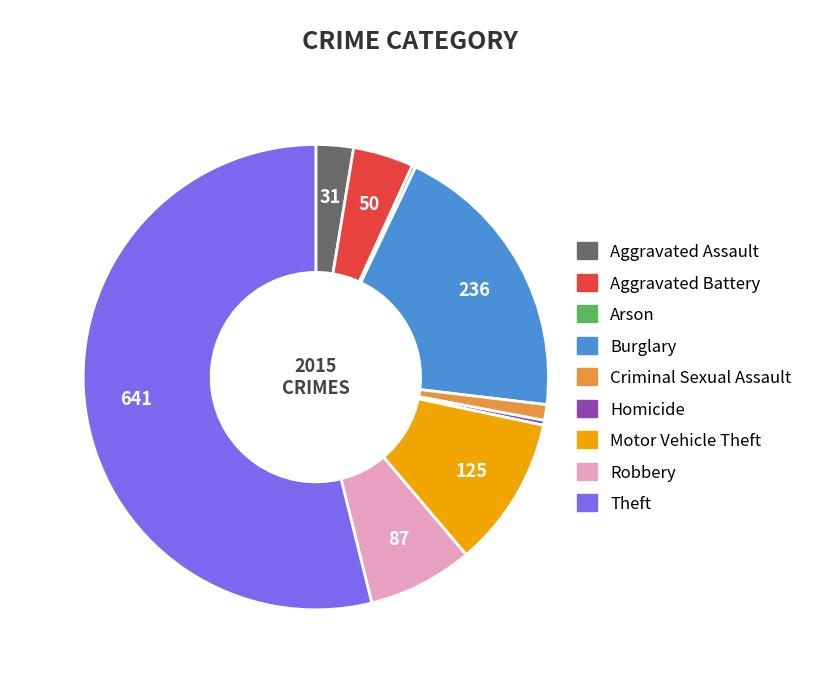

Is it true that Homicide is 7% of the pie?

False